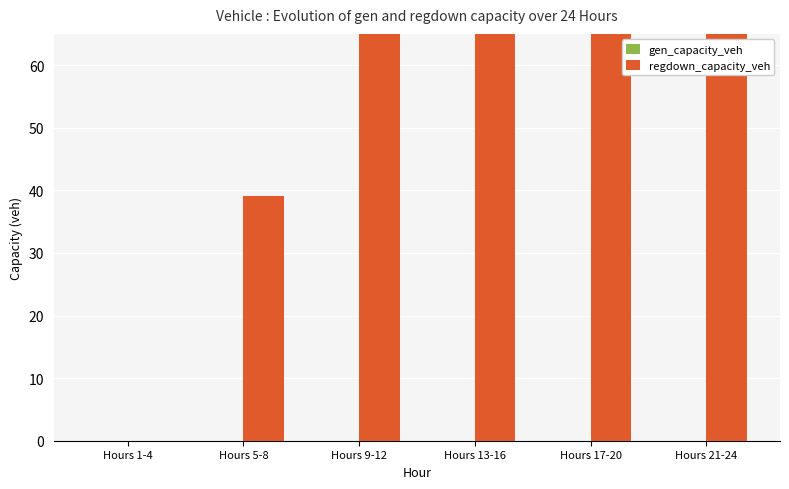

Which has a higher value, Hours 13-16 or Hours 5-8?

Hours 13-16